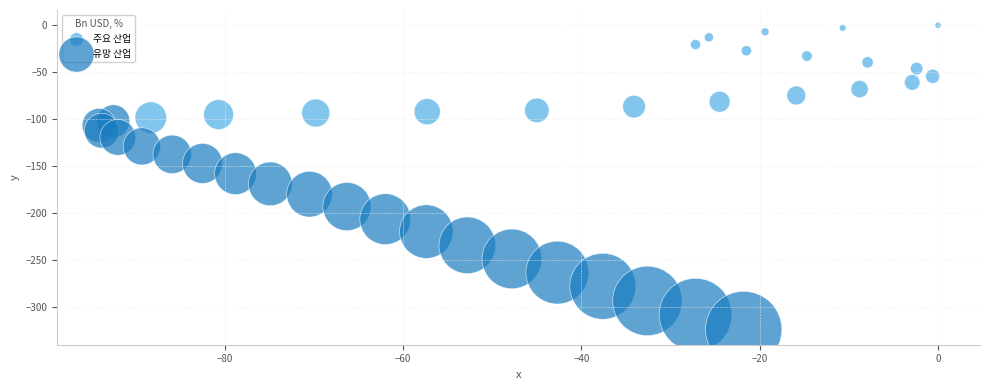

Which series has the widest spread of Y values?

유망 산업